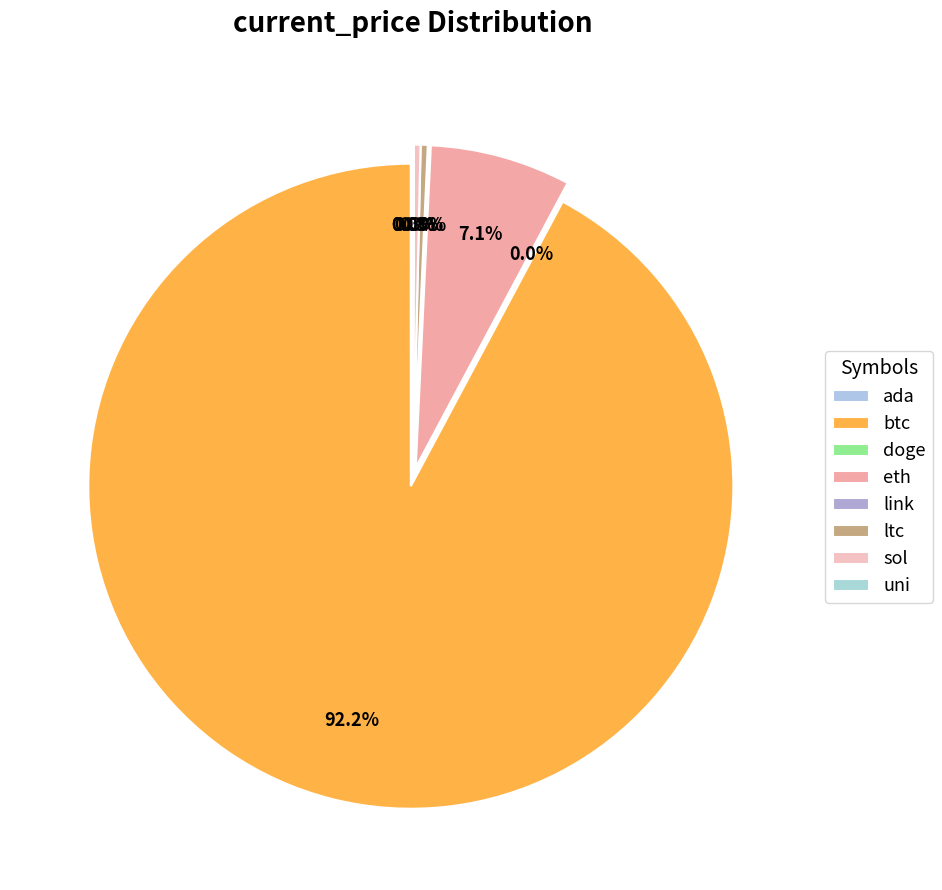

Does btc represent more than half of the total?

Yes